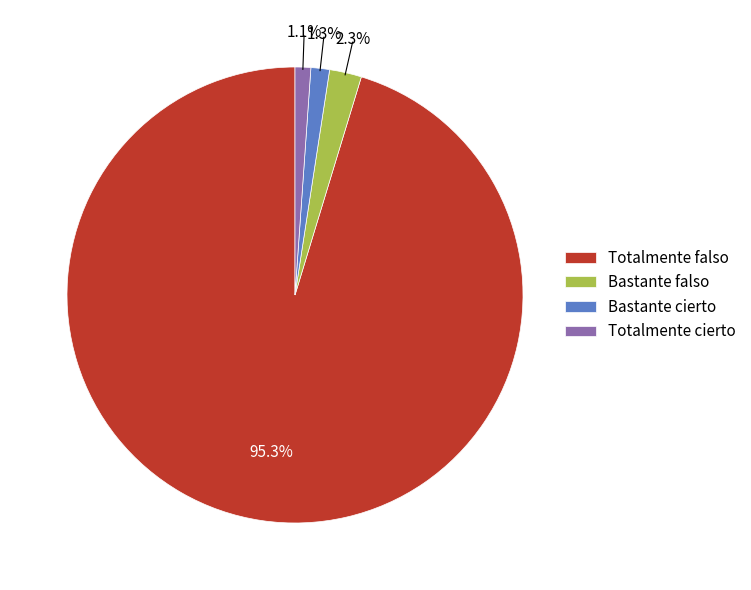

Combined, do Bastante falso and Bastante cierto account for over 50%?

No